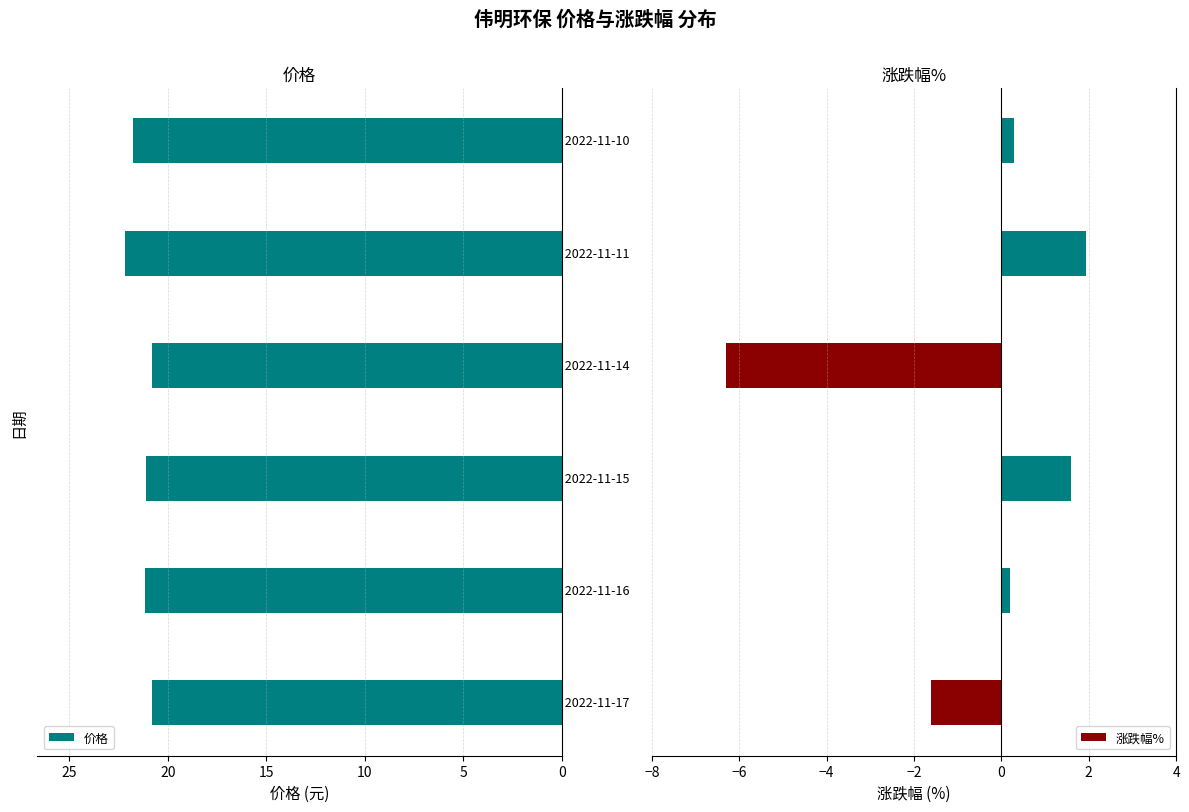

What is the smallest value displayed?

-6.3